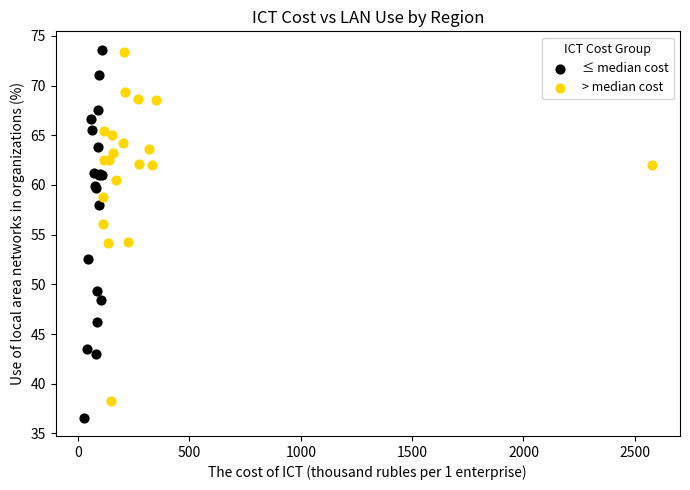

What are all the series names shown in the legend?

≤ median cost, > median cost